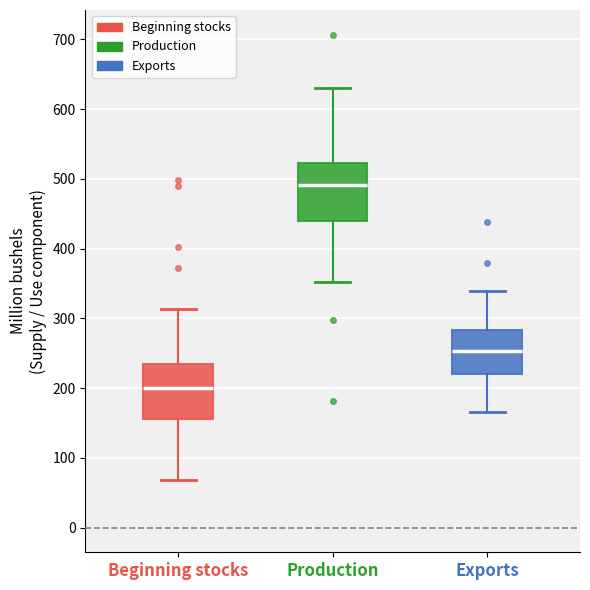

Which box's median line is the lowest?

Beginning stocks